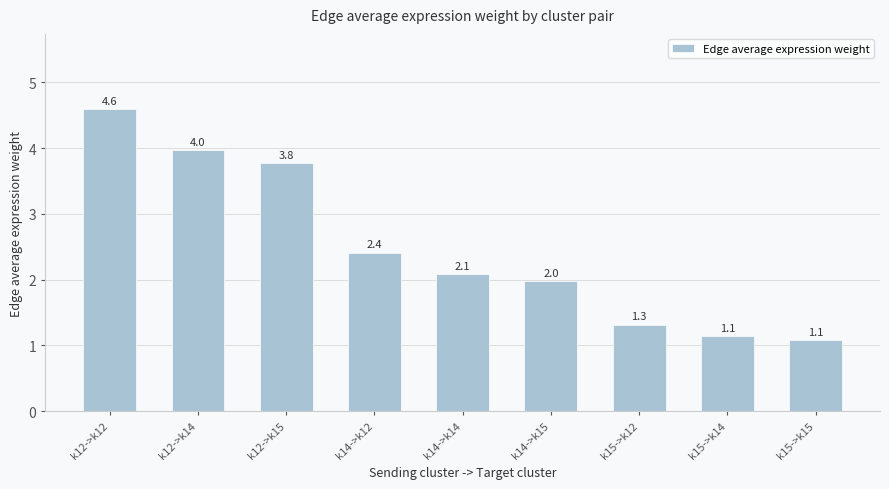

What is the greatest value displayed?

4.6